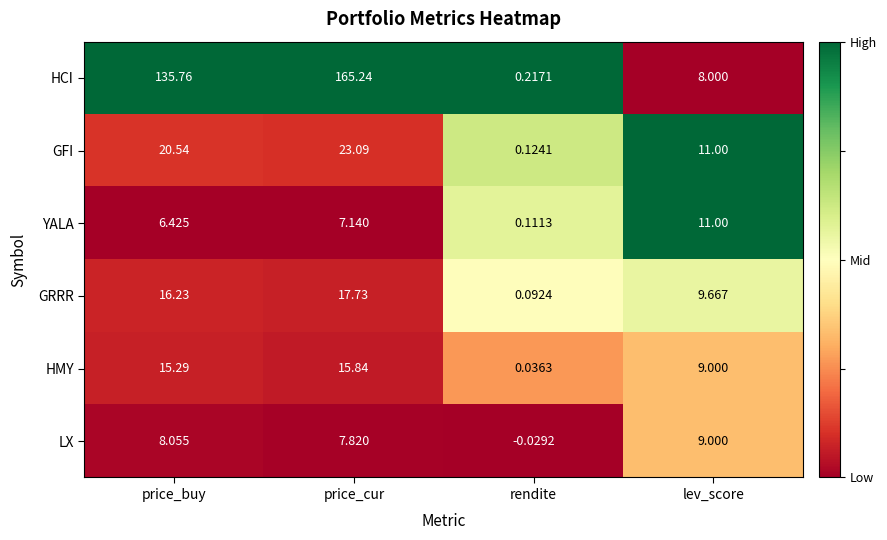

Which series has the largest total across all categories?

HCI